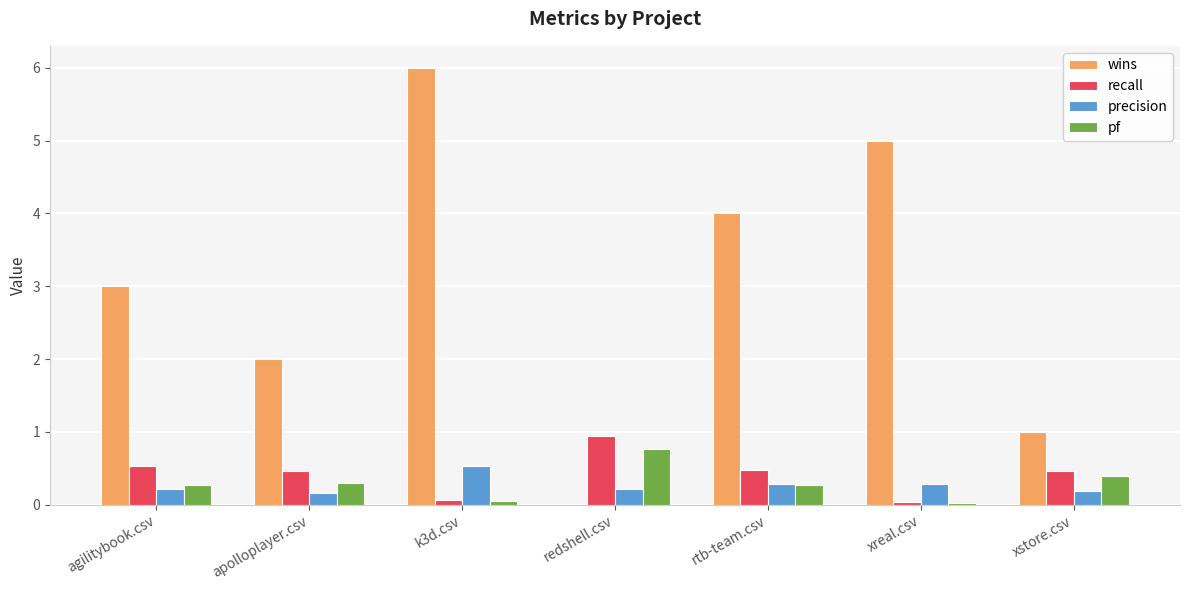

Between apolloplayer.csv and xstore.csv, which series saw the biggest shift?

wins